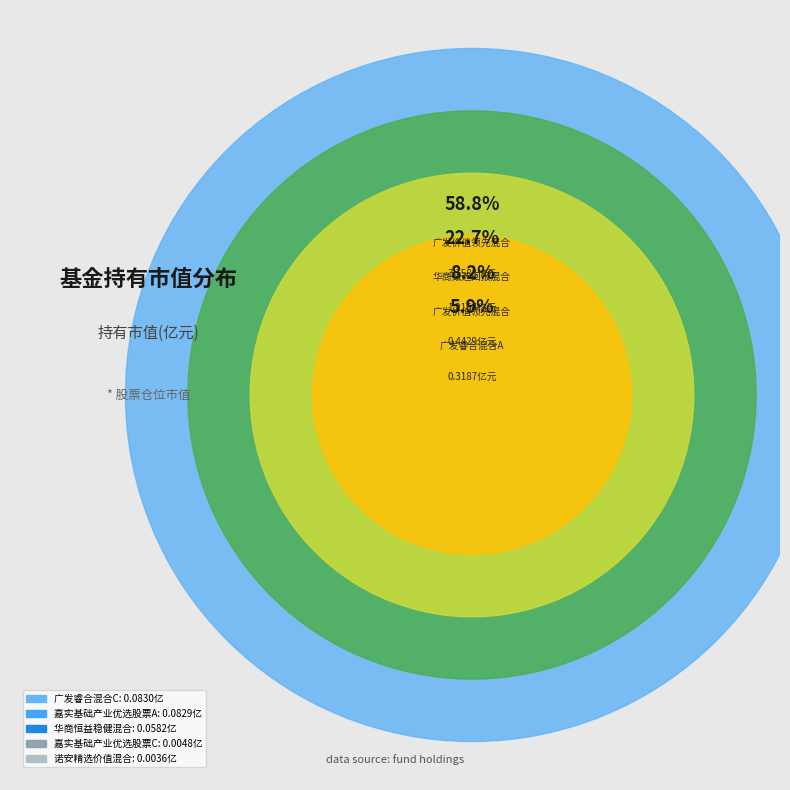

The 广发睿合混合A slice represents 6% of the pie. True or false?

True